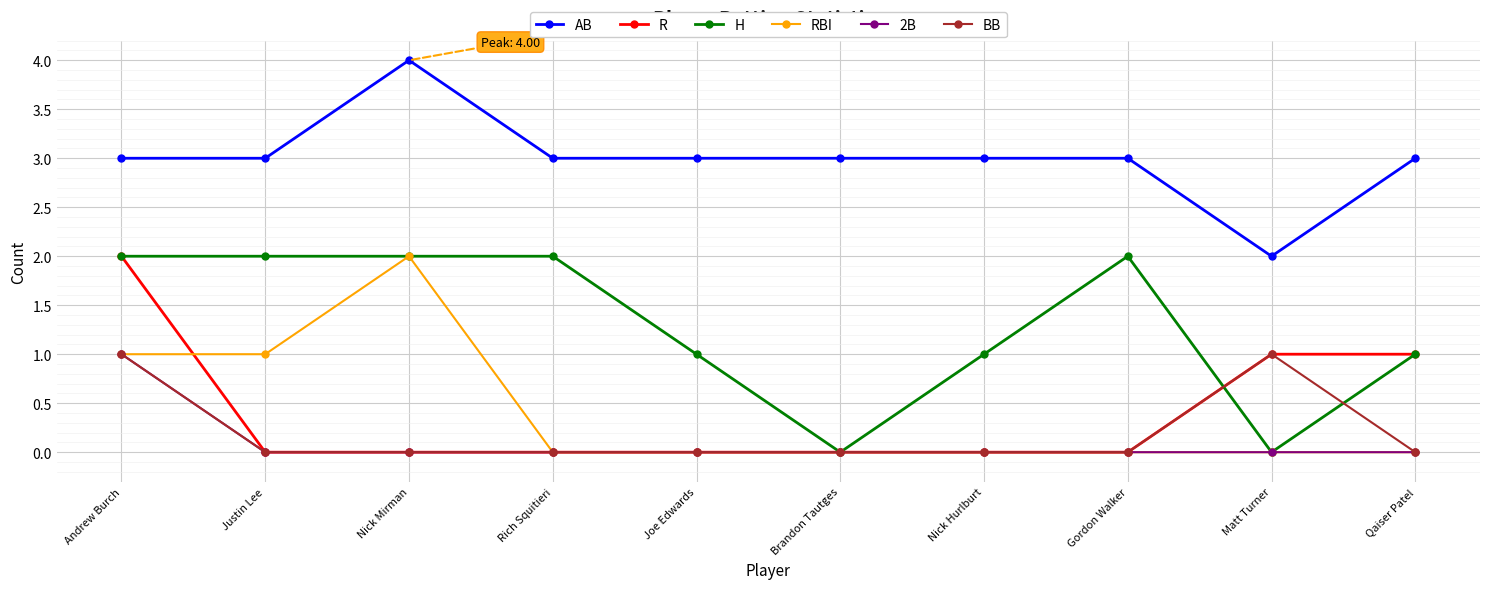

What is the spread (max minus min) of values at Justin Lee?

3